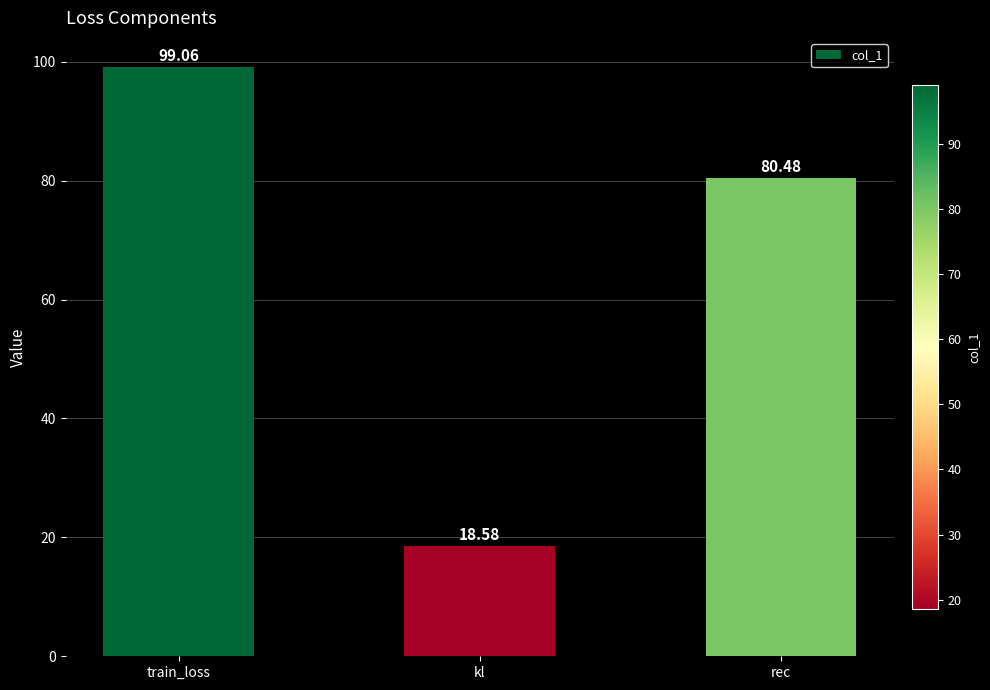

The value at kl is 12.3. True or false?

False